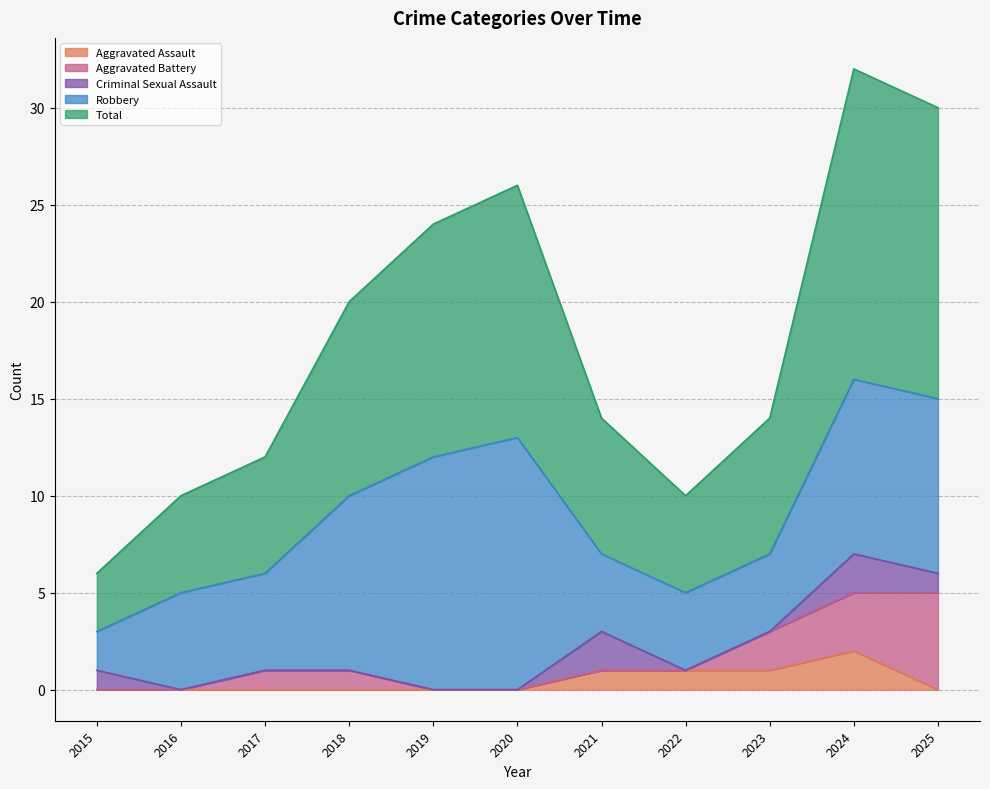

Does the chart display data point markers on the line(s)?

No